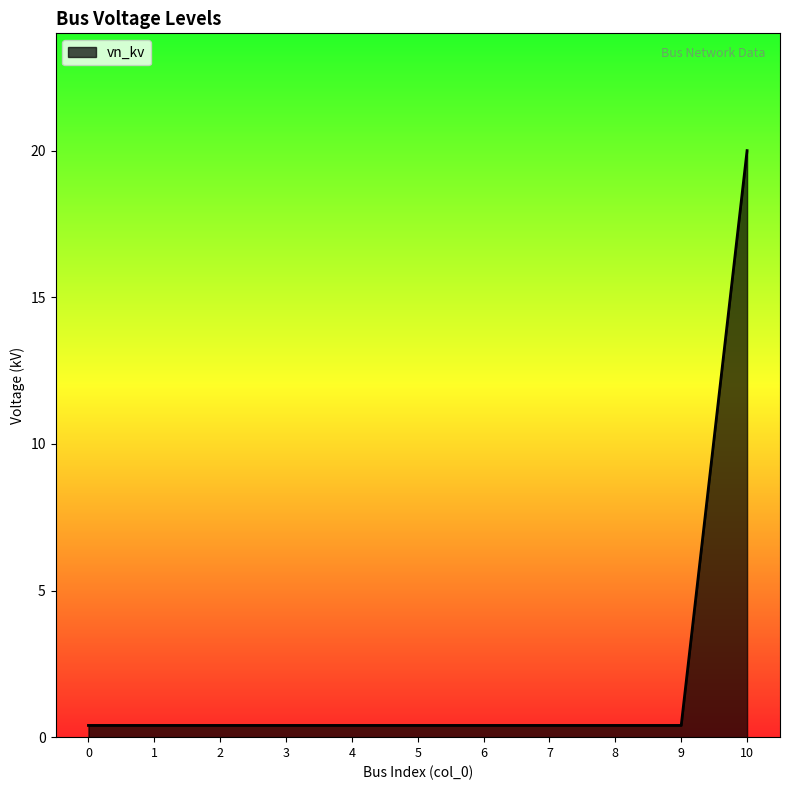

Is it true that the value at 5 is 0.4?

True